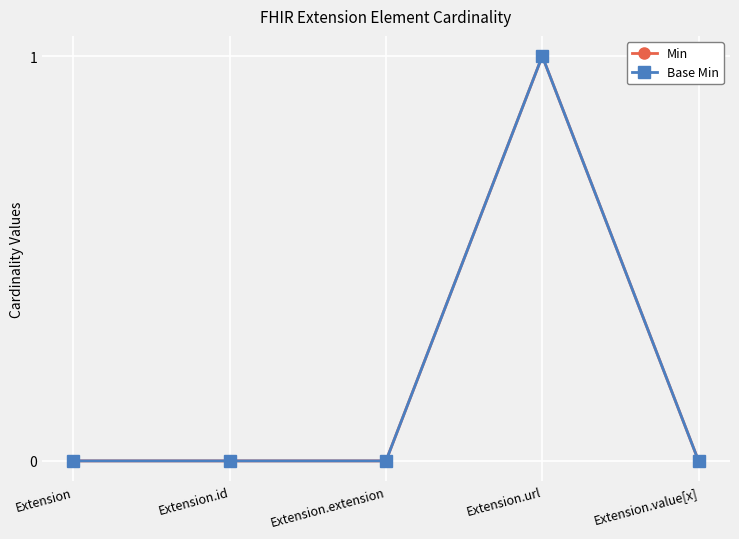

What is the label of the 2nd point from the left?

Extension.id